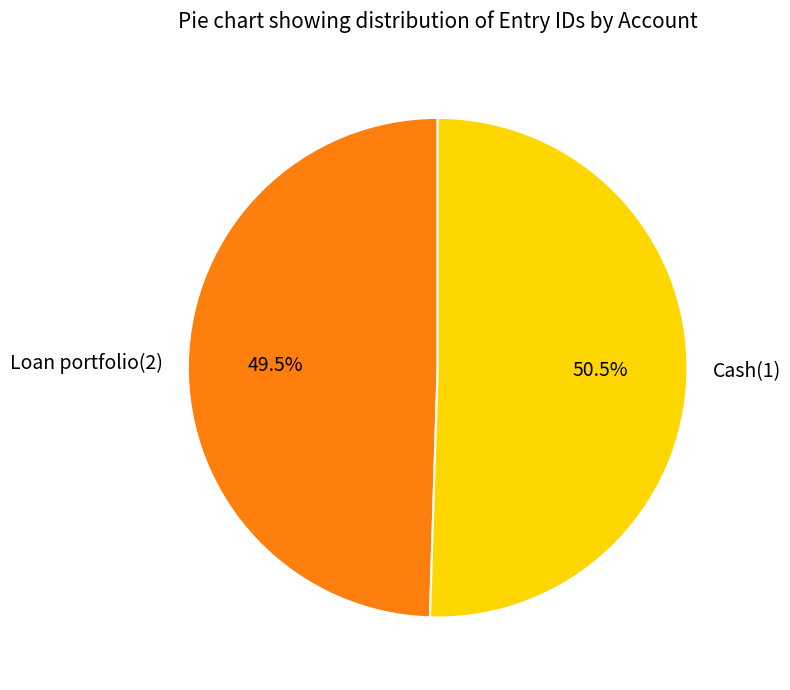

What is the ratio of the value at Cash(1) to the value at Loan portfolio(2)?

1.0